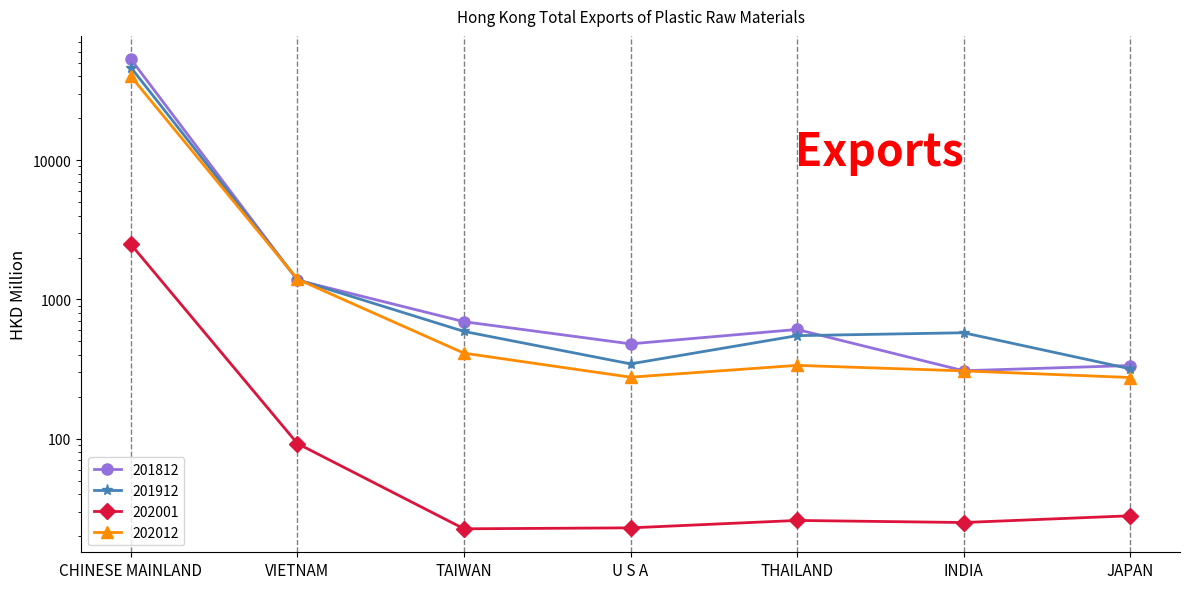

Rank the categories by 201812 value from lowest to highest.

INDIA, JAPAN, U S A, THAILAND, TAIWAN, VIETNAM, CHINESE MAINLAND